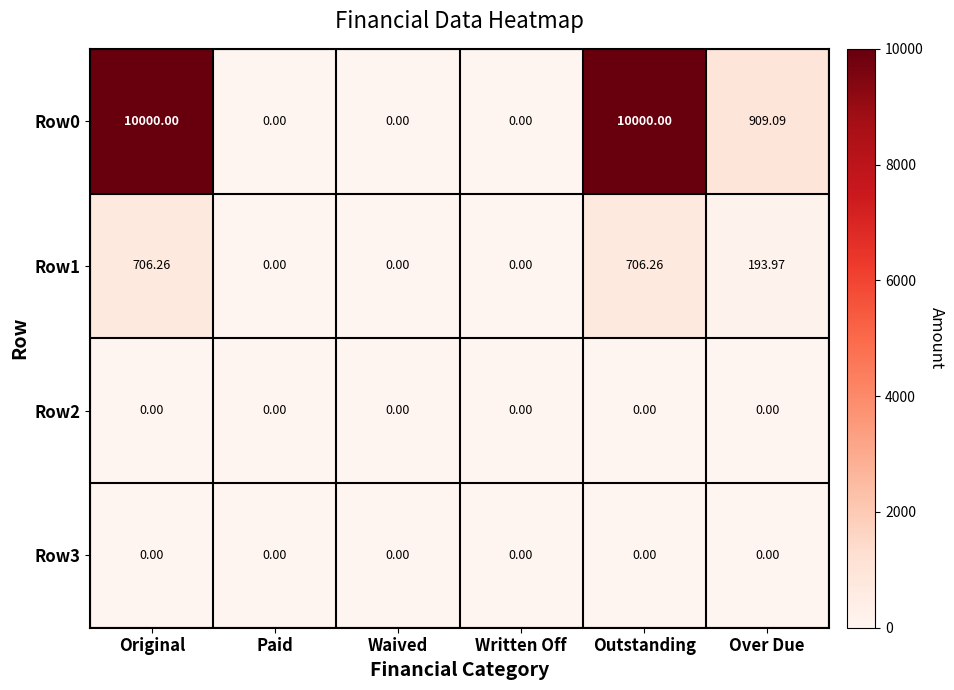

Where is Row1 nearest to the value 353?

Over Due